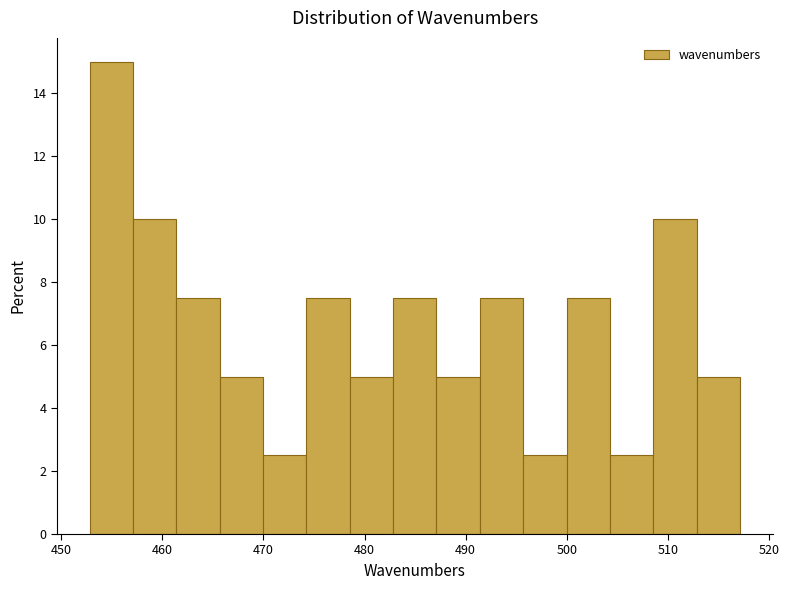

Reading left to right, transcribe this chart: for each bar, give the range it covers on the x-axis and its height. Neither the bar edges nor the heights are printed on the chart, so give them approximately, as read against the axes.

453 to 457: 15.0
457 to 461: 10.0
461 to 466: 7.6
466 to 470: 5.0
470 to 474: 2.6
474 to 479: 7.6
479 to 483: 5.0
483 to 487: 7.6
487 to 491: 5.0
491 to 496: 7.6
496 to 500: 2.6
500 to 504: 7.6
504 to 509: 2.6
509 to 513: 10.0
513 to 517: 5.0